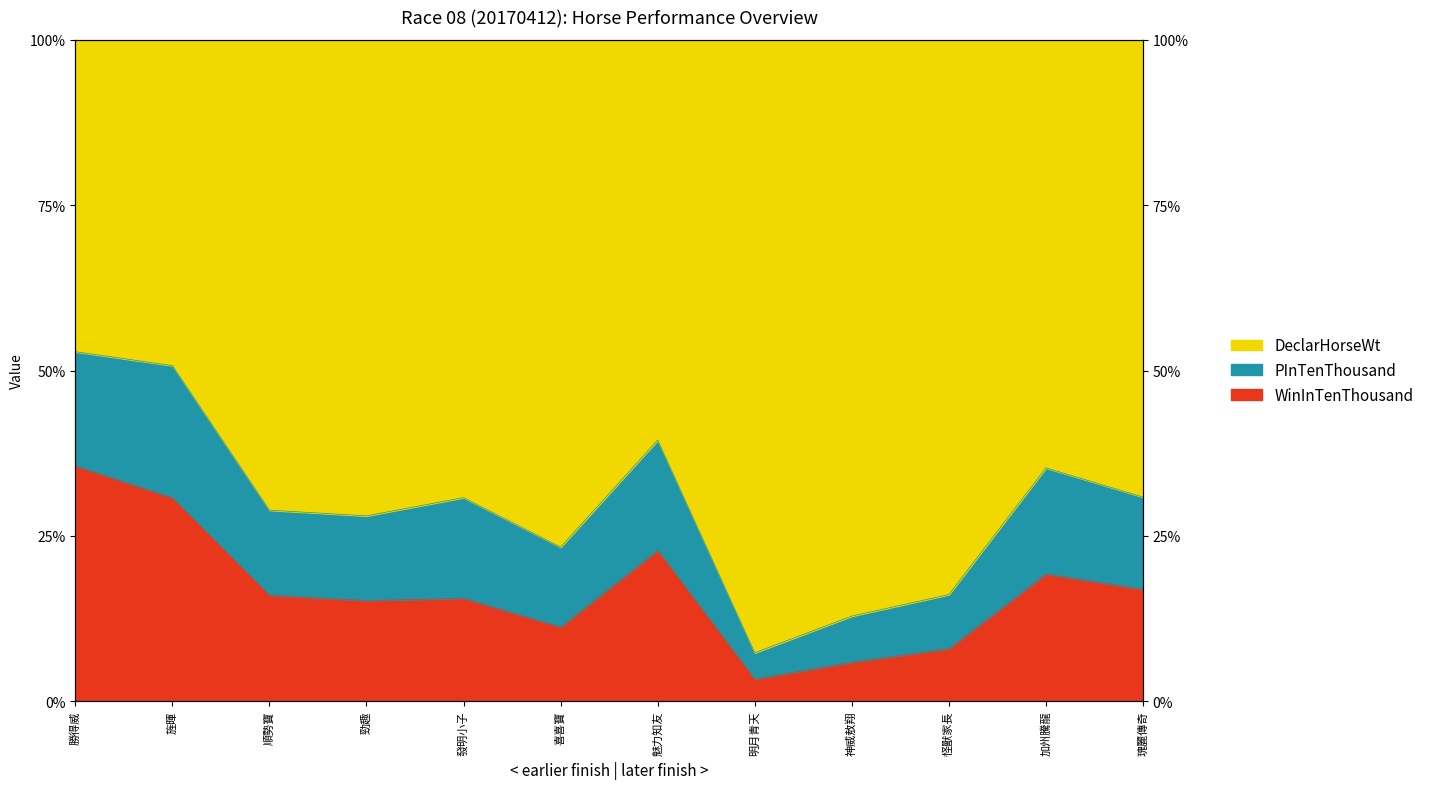

What is the difference between the maximum and second lowest values in the WinInTenThousand series?

29.7